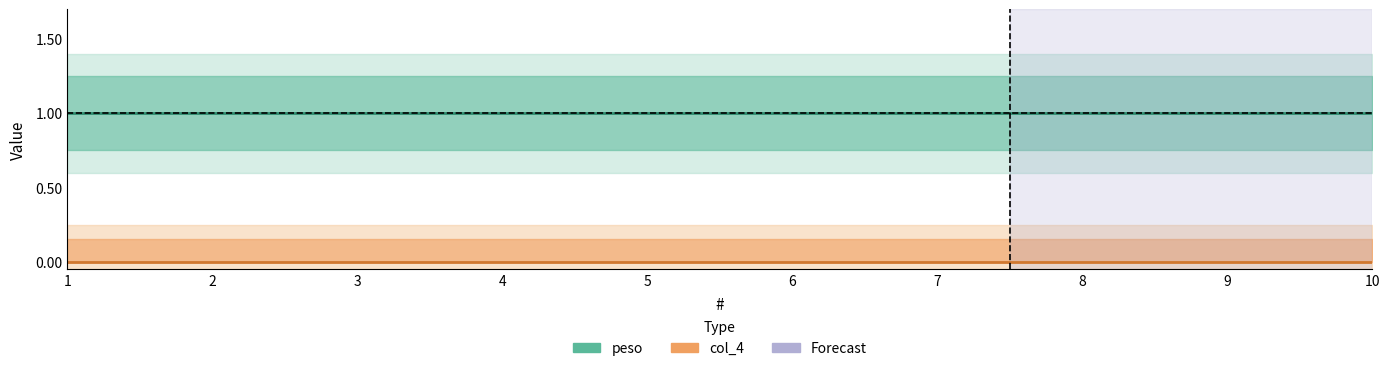

What is the maximum value for peso?

1